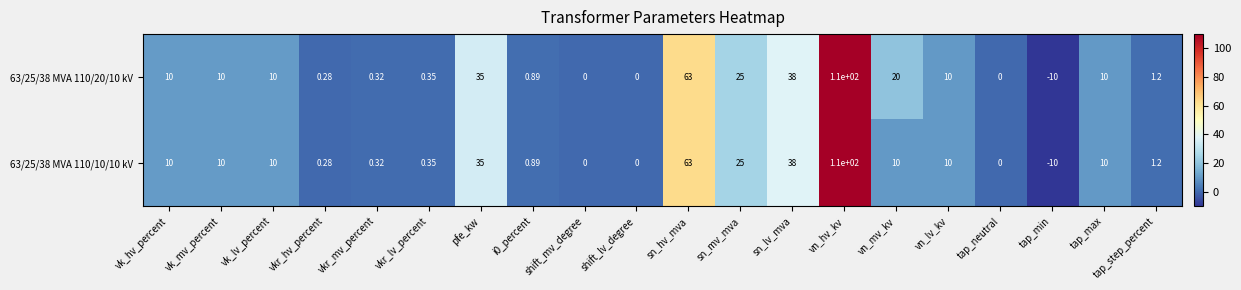

At which category is the sum across all series the highest?

vn_hv_kv